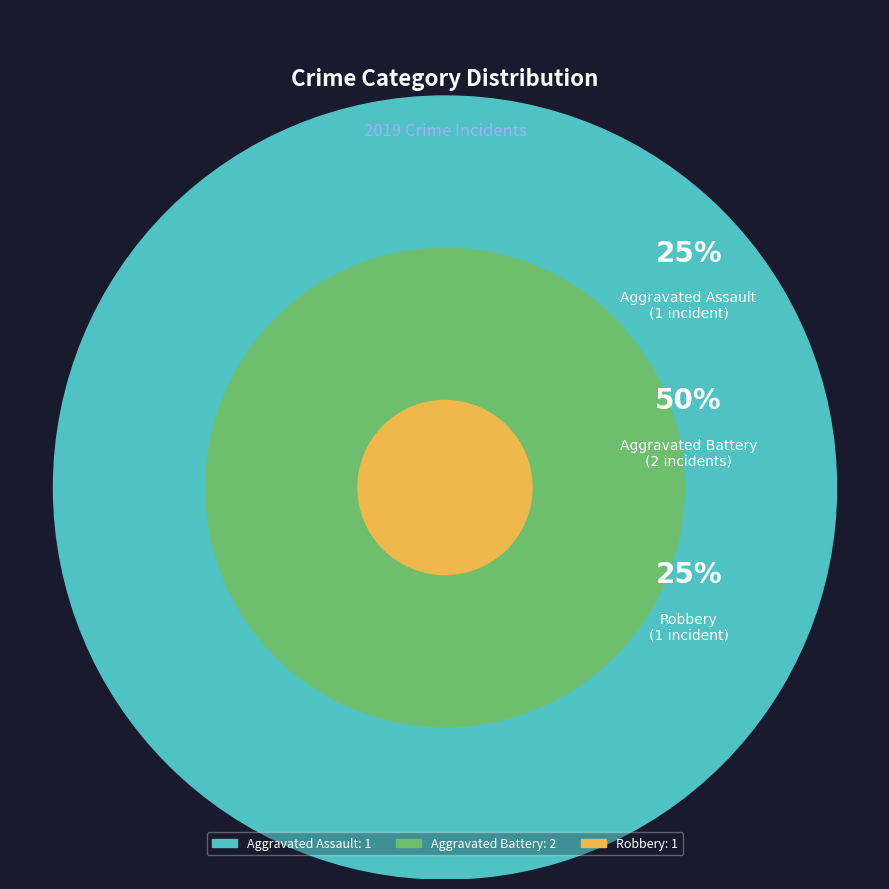

How much of the chart is everything except Aggravated Assault?

75.0%